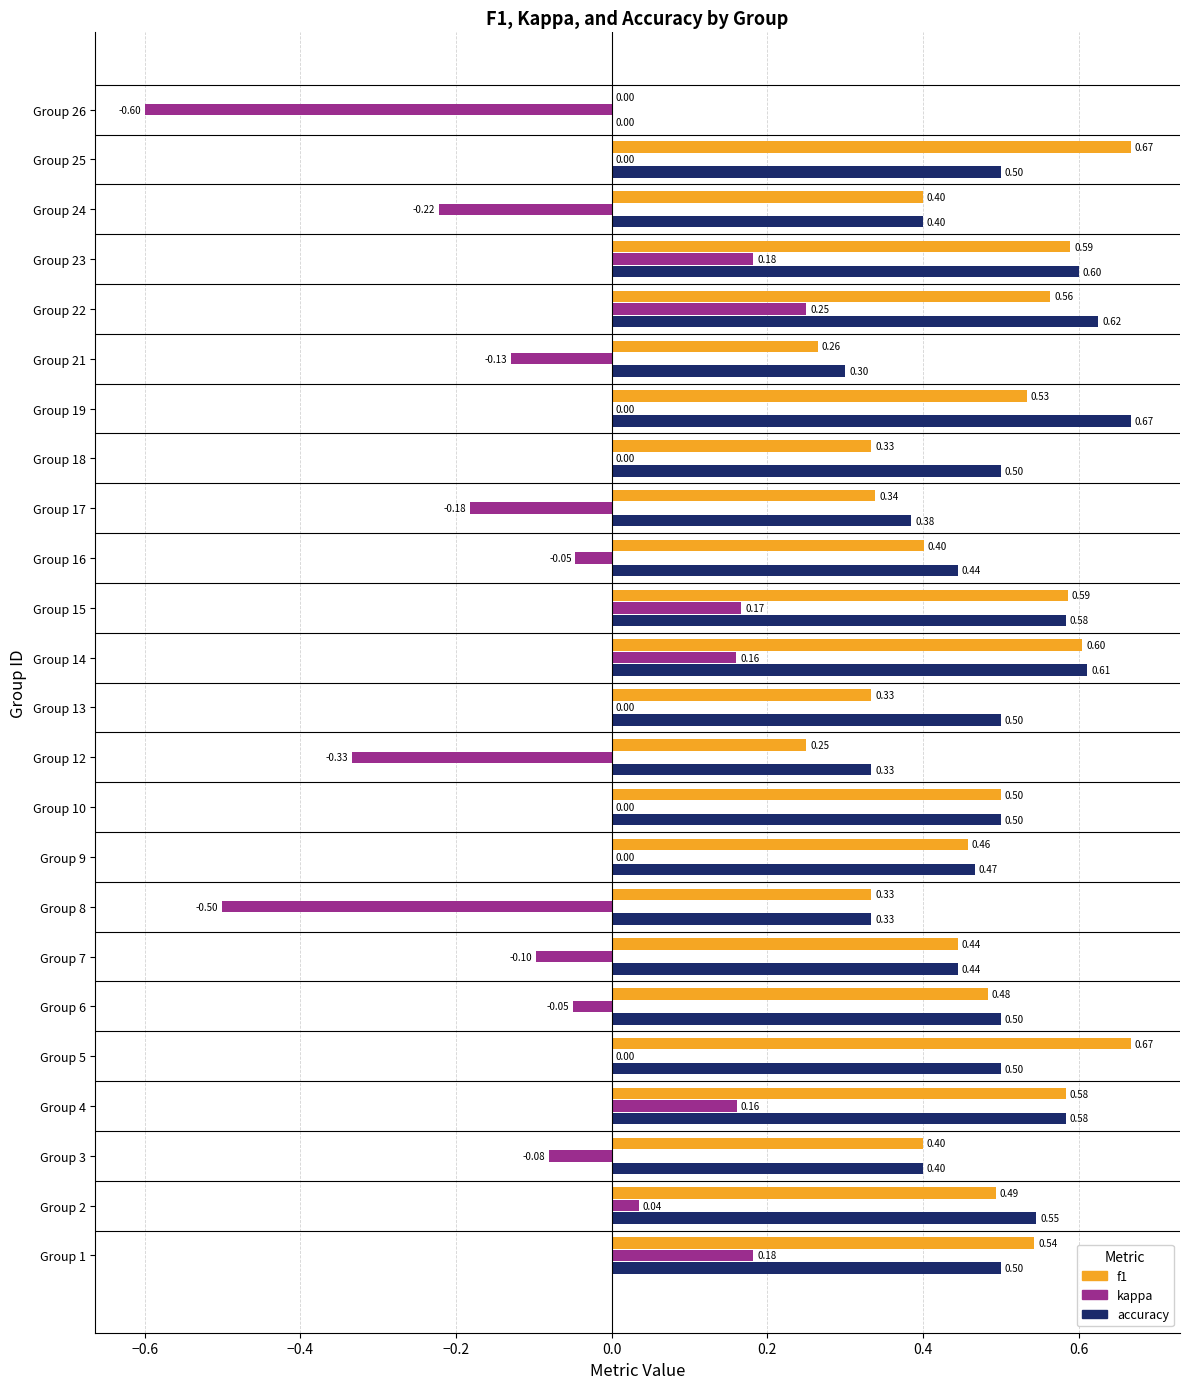

Between Group 1 and Group 2, which series saw the biggest shift?

kappa